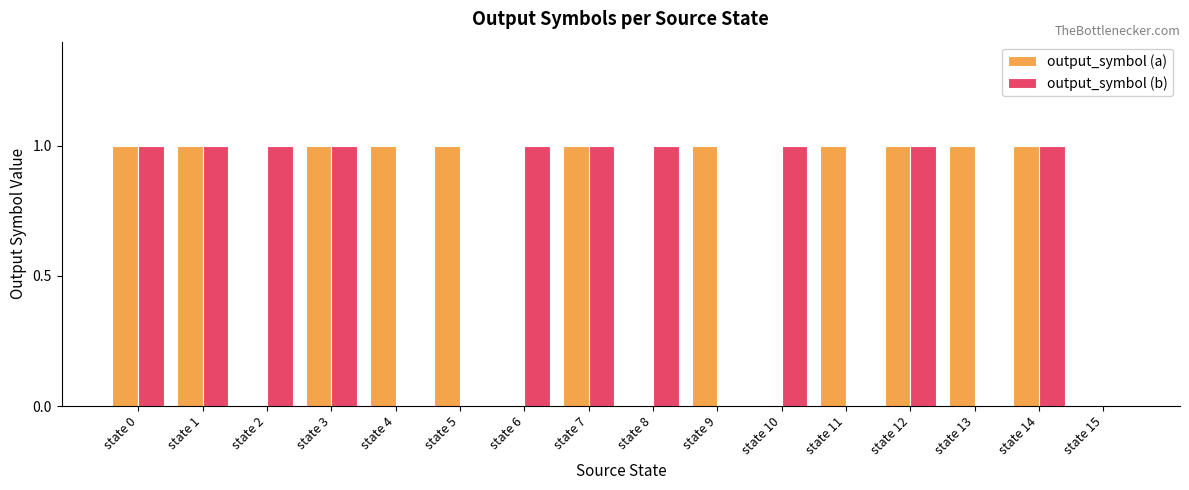

Are the bars horizontal?

No